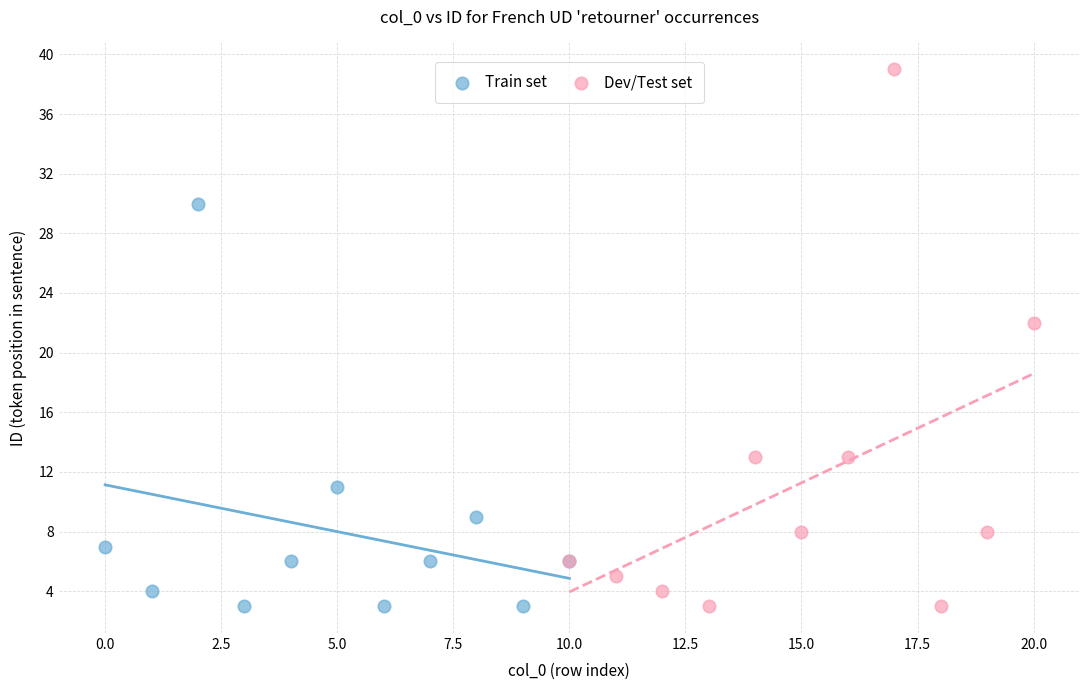

Which series has the widest spread of Y values?

Dev/Test set